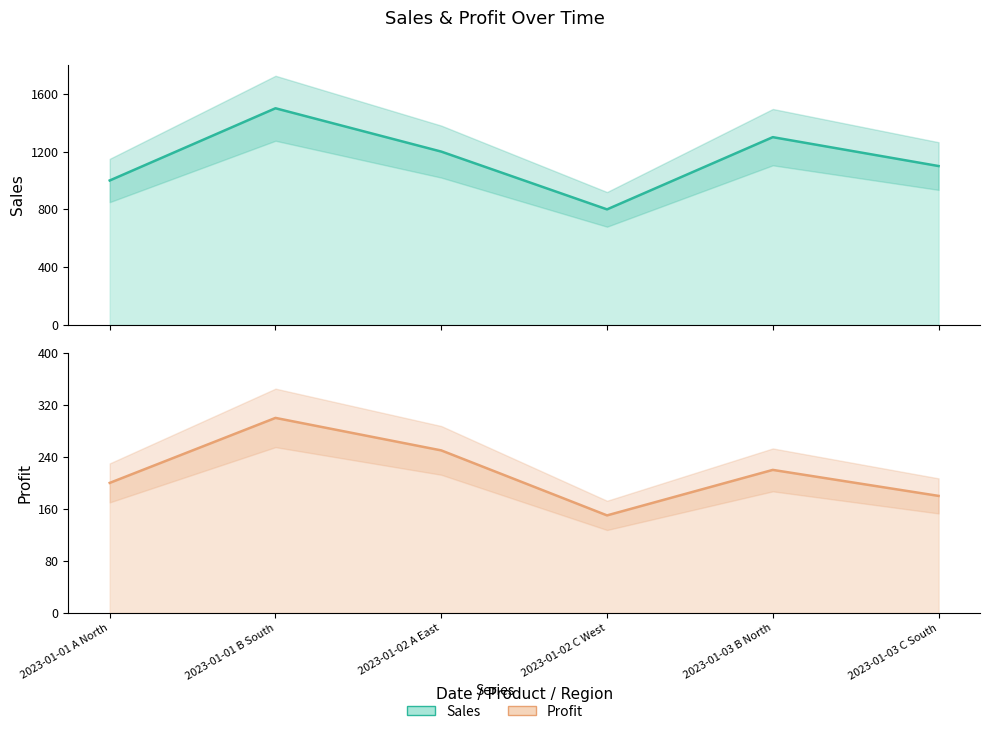

Does the chart display data point markers on the line(s)?

No